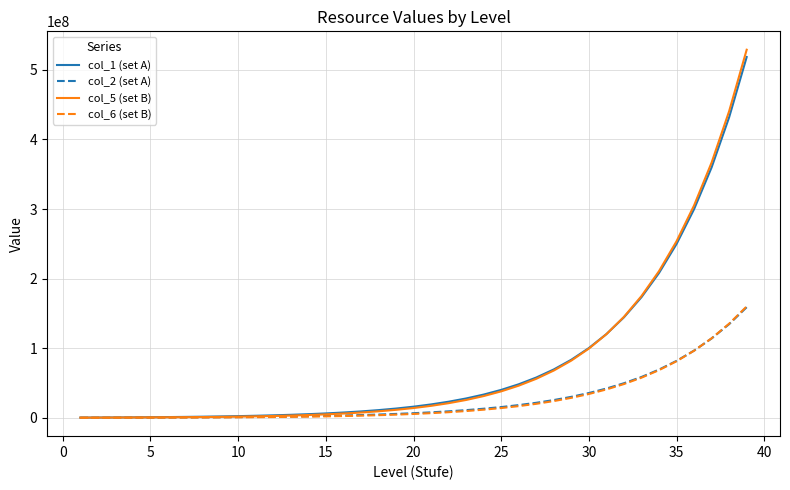

What are all the series names shown in the legend?

col_1 (set A), col_2 (set A), col_5 (set B), col_6 (set B)